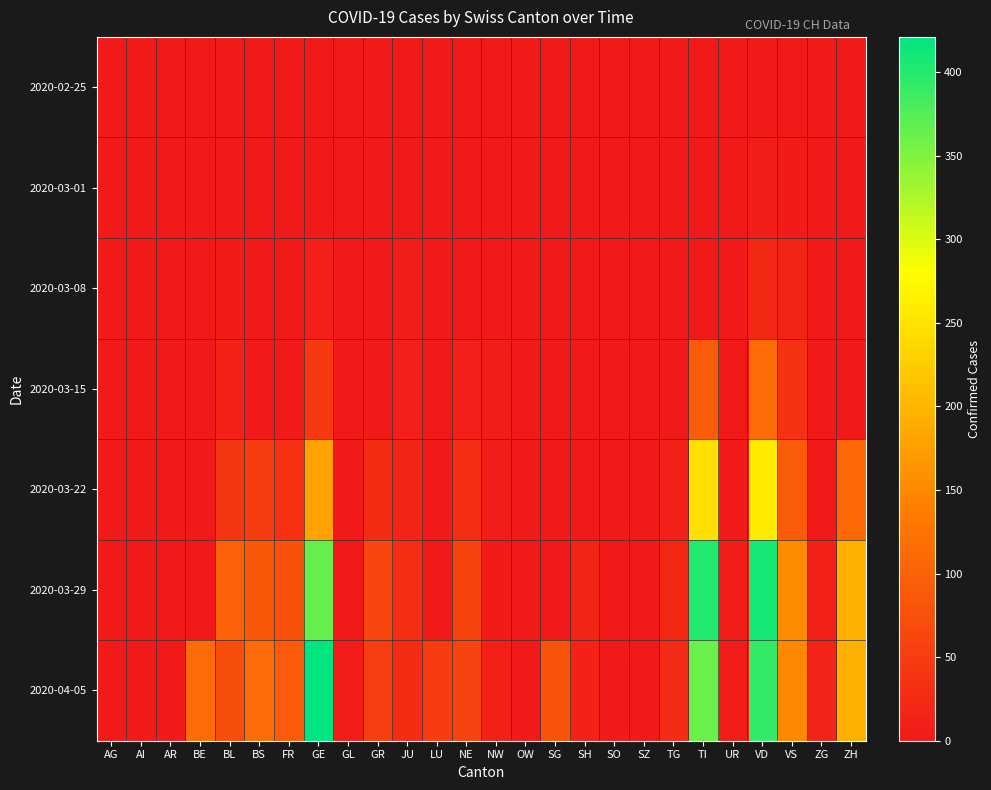

What is the difference between the highest and lowest values at VD?

409